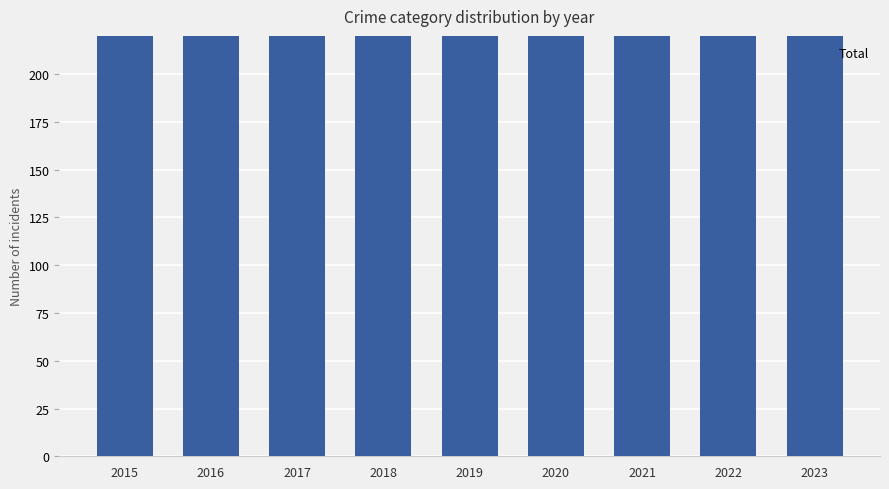

Which label corresponds to the largest value in the chart?

2017